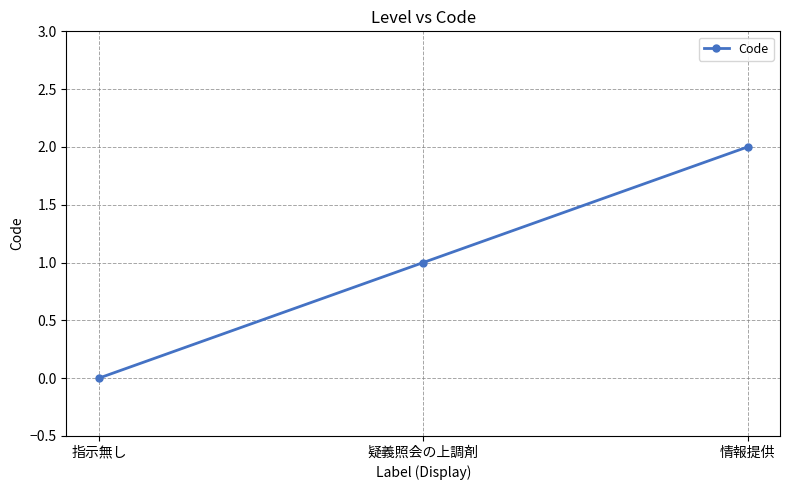

What is the difference between the maximum and second lowest values?

1